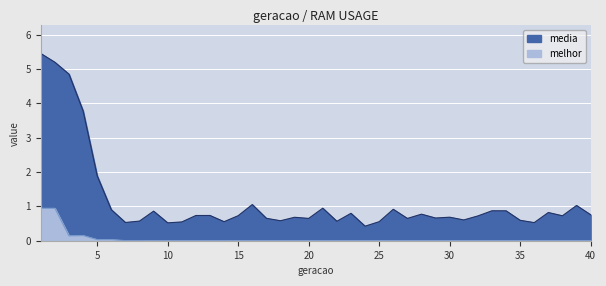

Which series has the largest total across all categories?

media